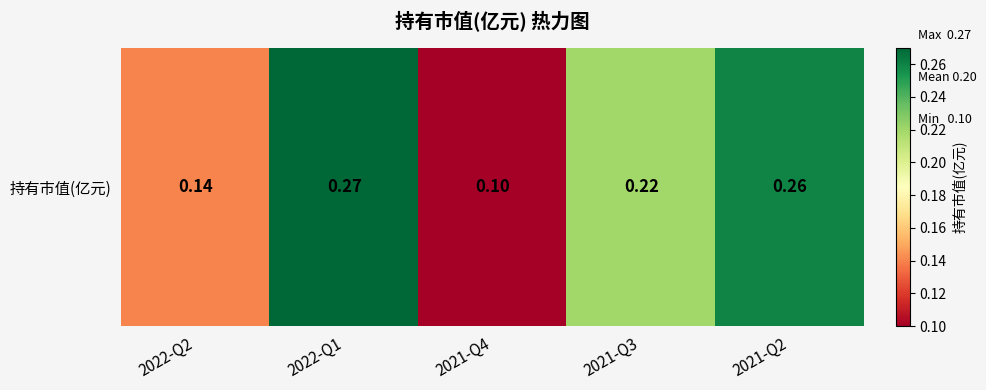

Reading left to right, list all the values displayed in this chart.

2022-Q2=0.1	2022-Q1=0.3	2021-Q4=0.1	2021-Q3=0.2	2021-Q2=0.3